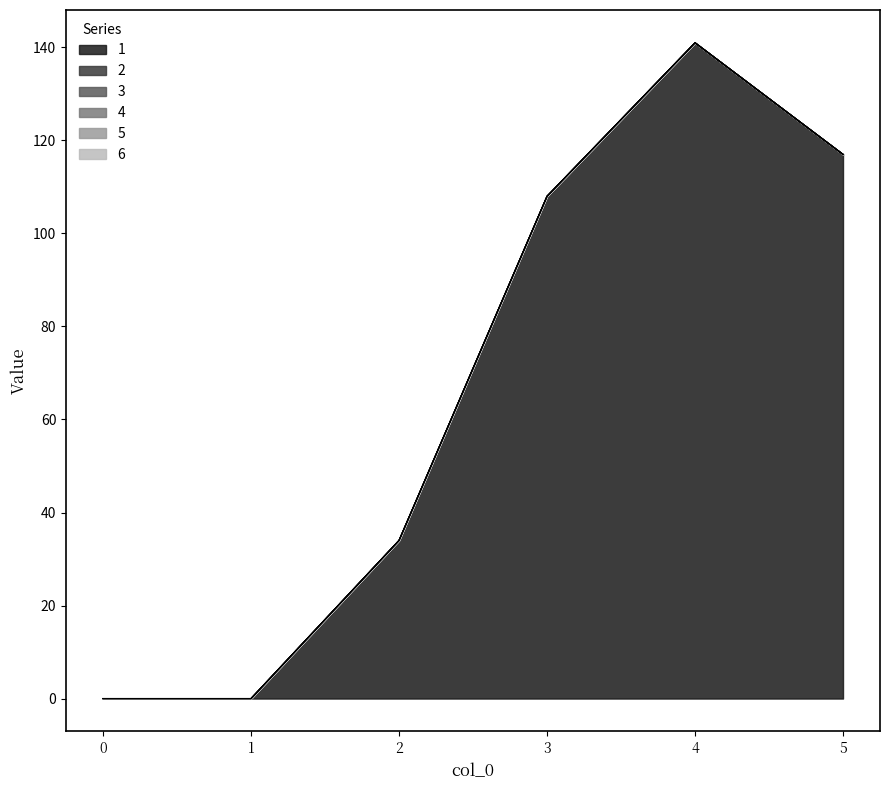

True or false: 2 has a value of 0 at 0.

True